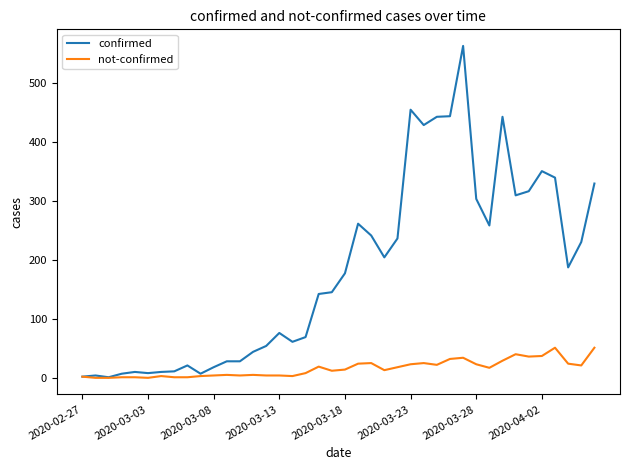

Which series has the largest total across all categories?

confirmed